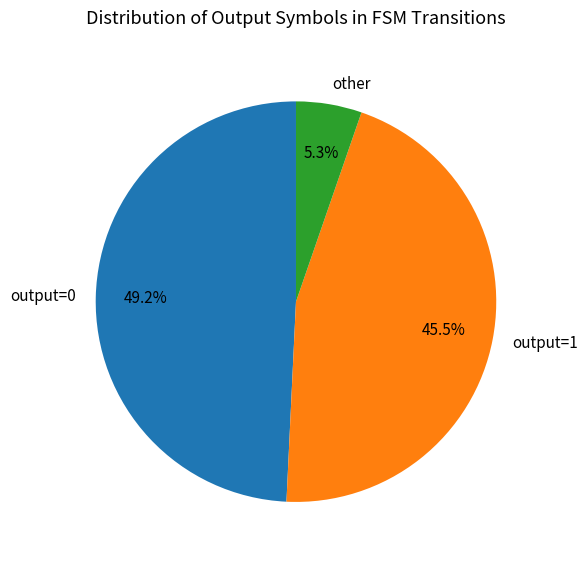

Is it true that output=0 is 59% of the pie?

False